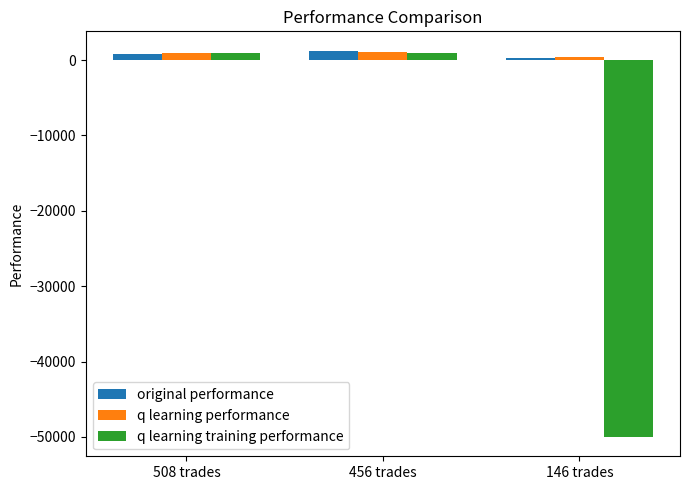

Between 456 trades and 146 trades, which series saw the biggest shift?

q learning training performance